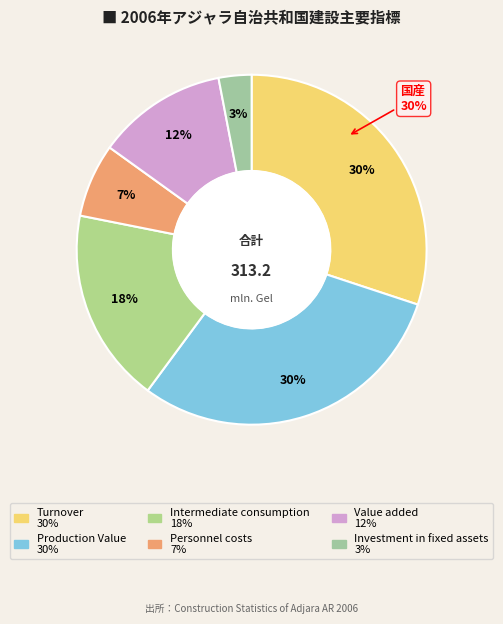

What is the smallest slice in the pie chart?

Investment in fixed assets